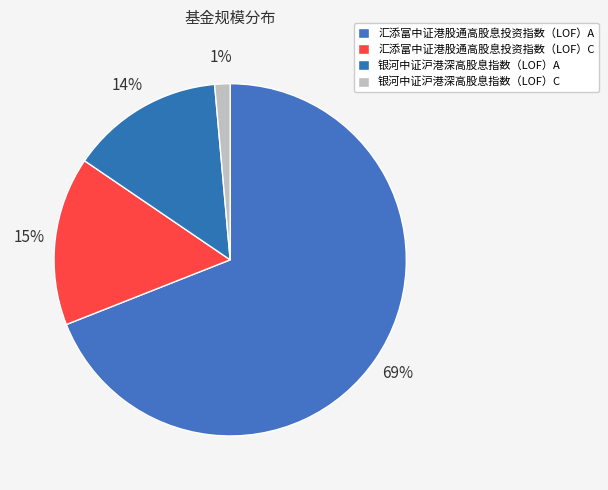

To the nearest percent, what is the average slice percentage?

25%